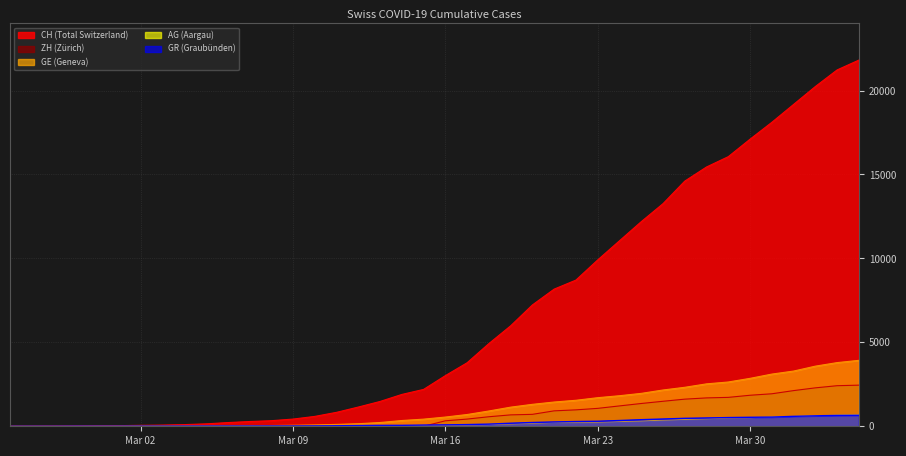

The value of GE (Geneva) at Mar 30 is 2855. True or false?

True